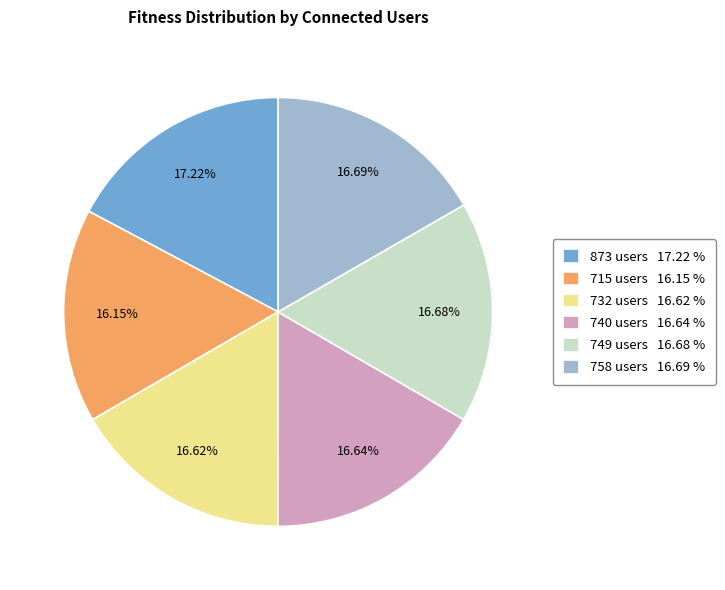

Combined, do 873 users and 740 users account for over 50%?

No